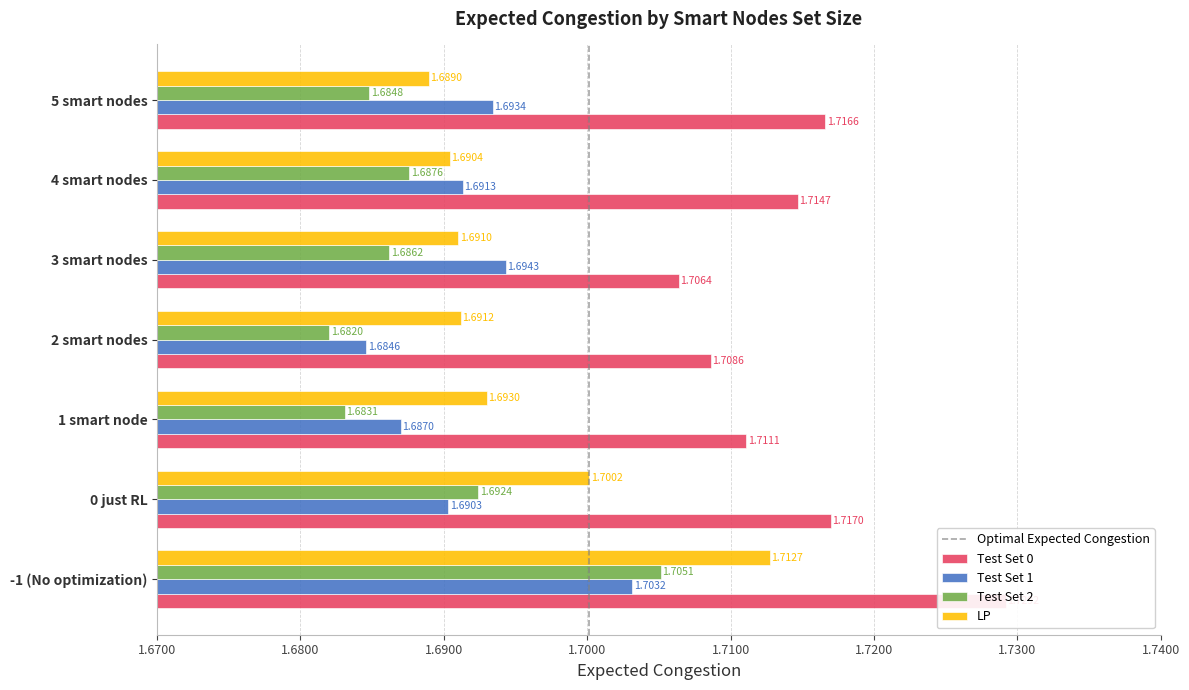

What position from the right is 2 smart nodes?

4